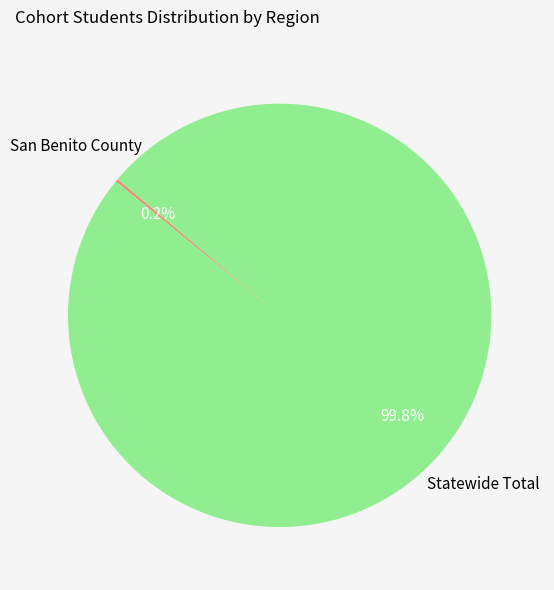

Is there any slice that represents more than half of the pie?

Yes